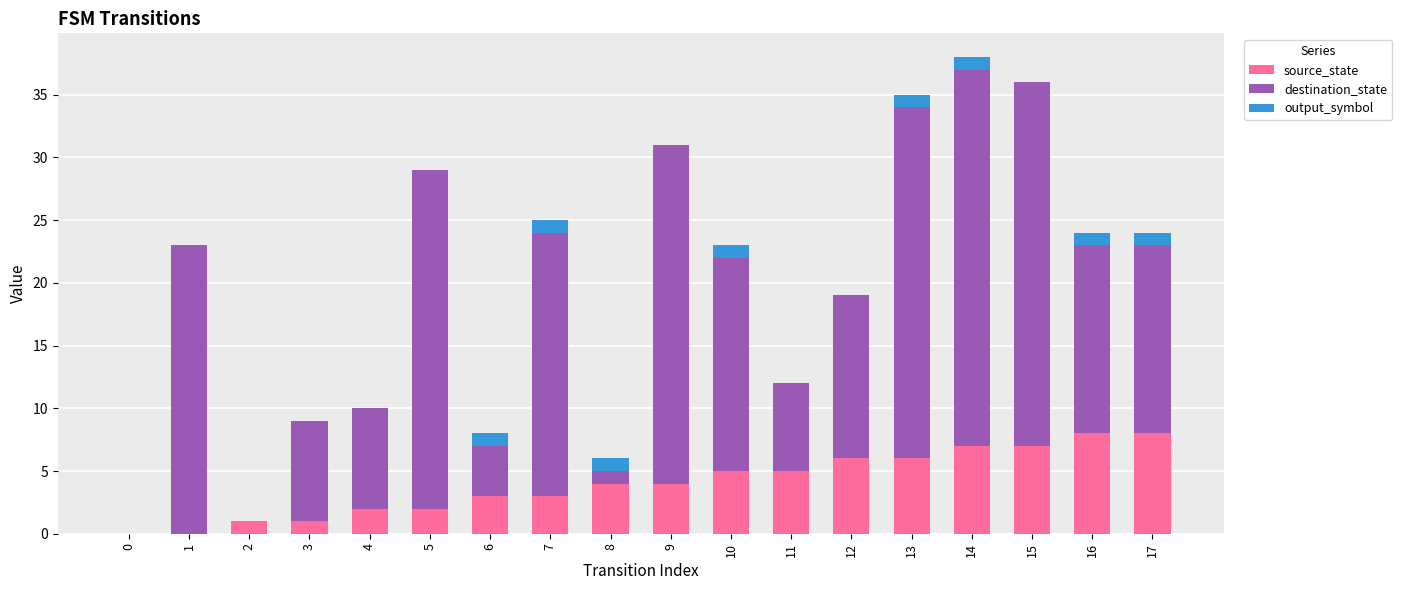

Is it true that source_state equals 11 at 14?

False